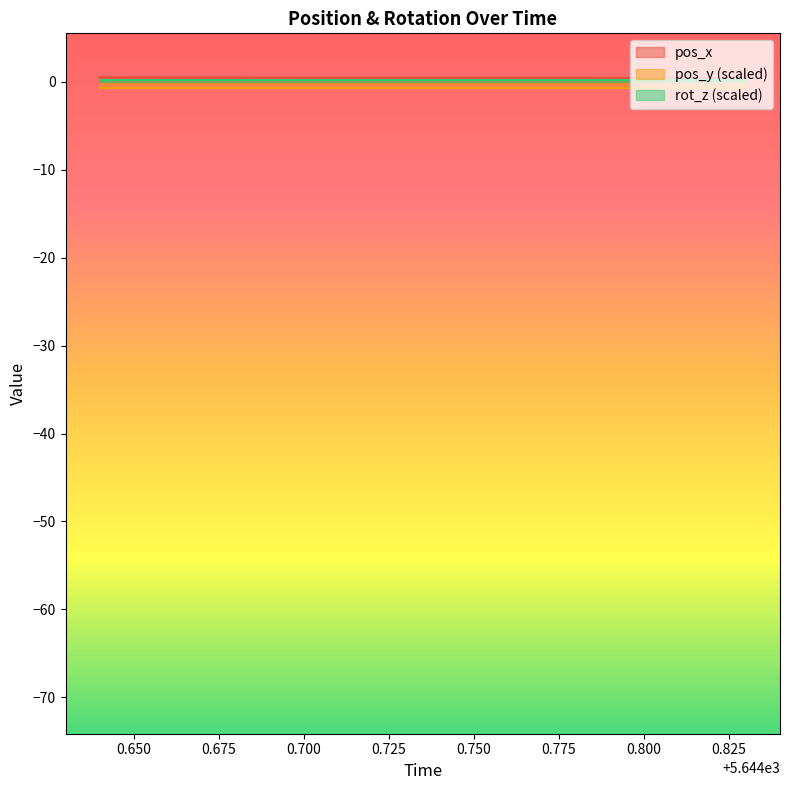

True or false: pos_x and pos_y cross at least once.

False